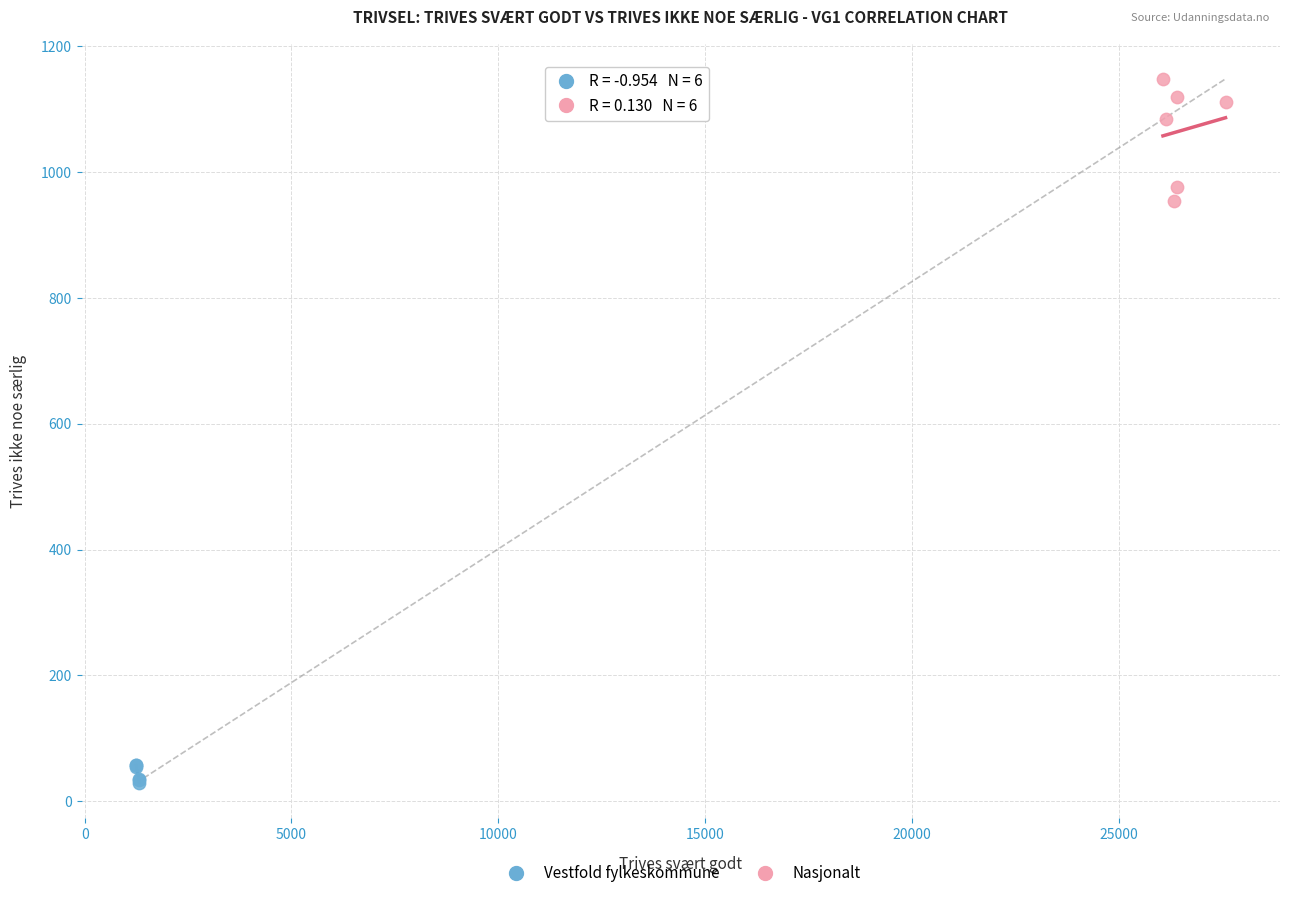

Which series contains the lowest Y value?

Vestfold fylkeskommune